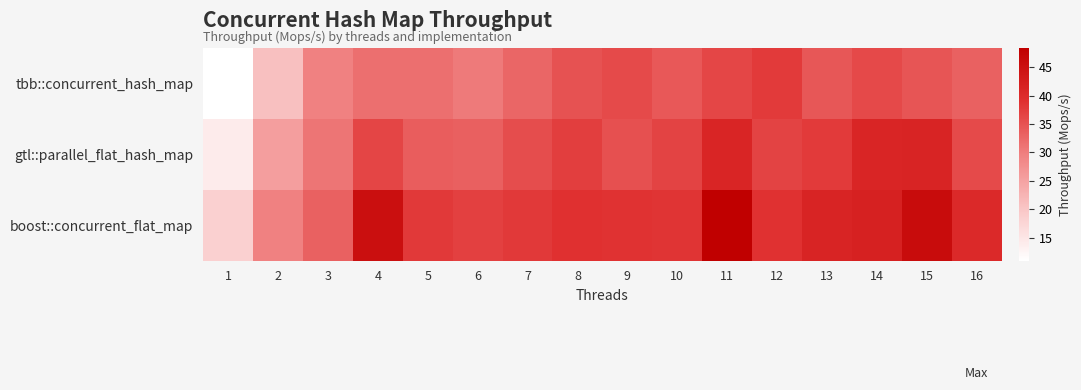

List the series in order of their overall mean, highest first.

boost::concurrent_flat_map, gtl::parallel_flat_hash_map, tbb::concurrent_hash_map